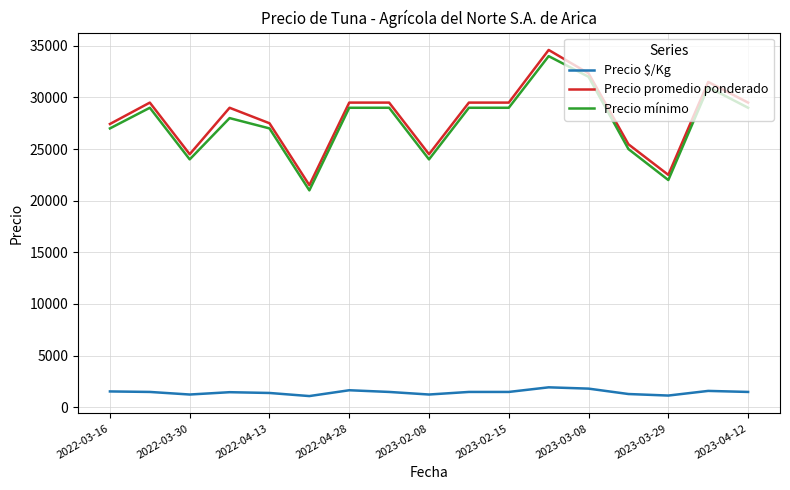

True or false: Precio mínimo and Precio $/Kg cross at least once.

False